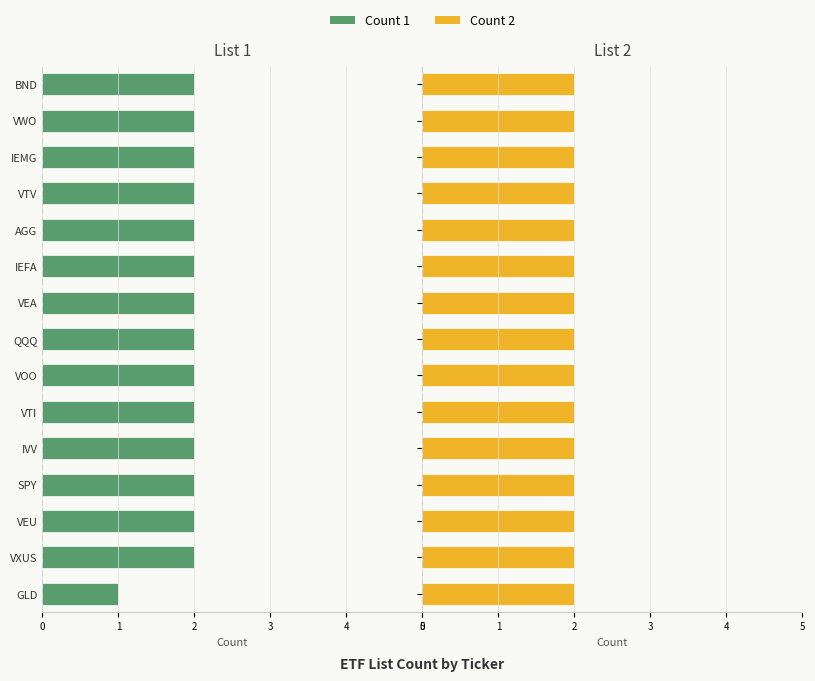

How many distinct data groups are displayed?

2